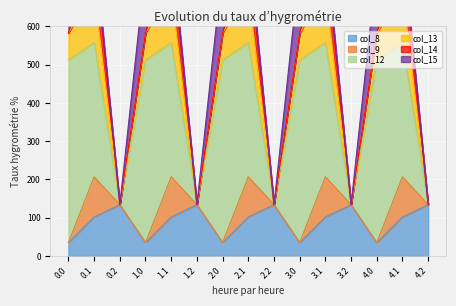

Is the value of col_9 at 2.2 greater than the value of col_12 at 4.1?

No